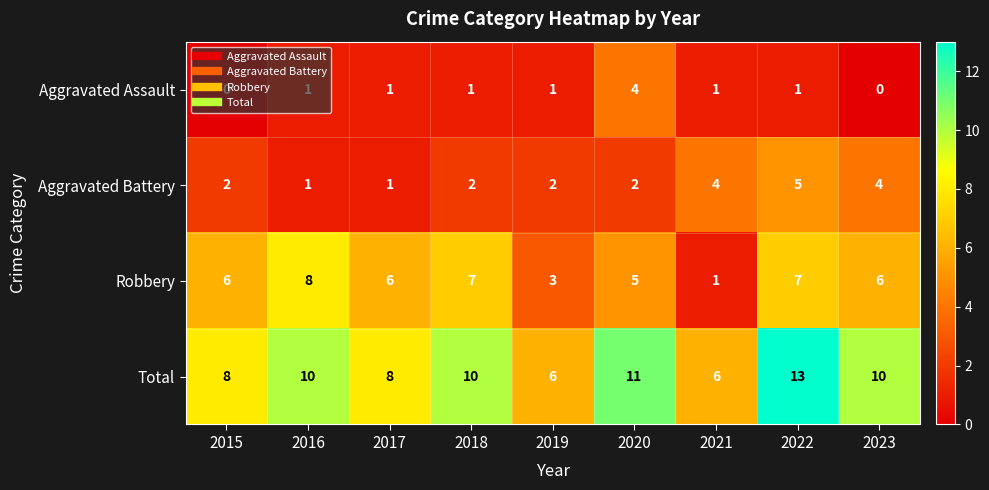

What is the lowest value of the Total series?

6